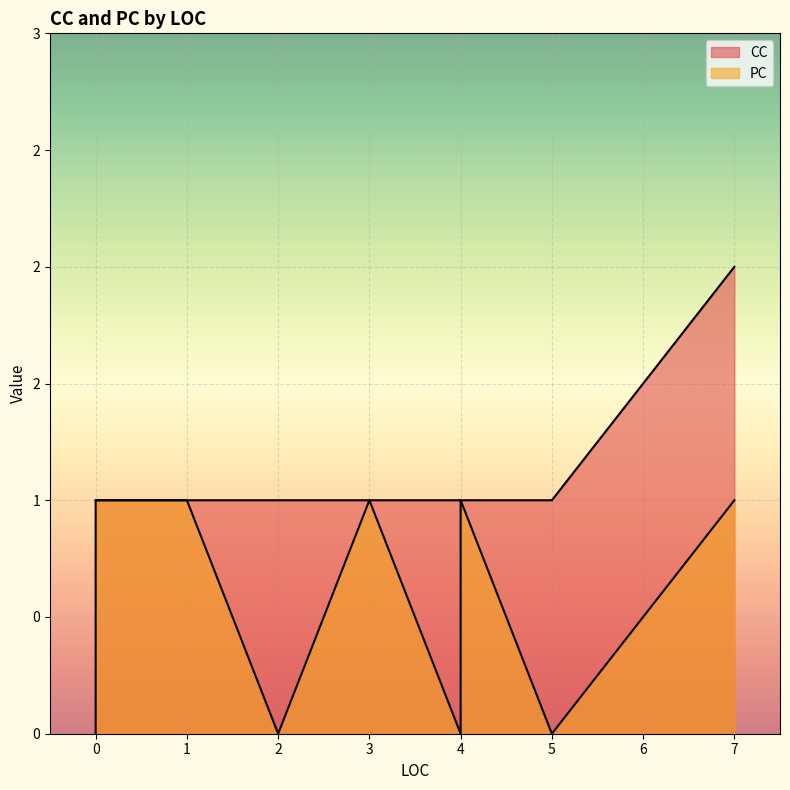

True or false: PC and CC intersect in this chart.

False